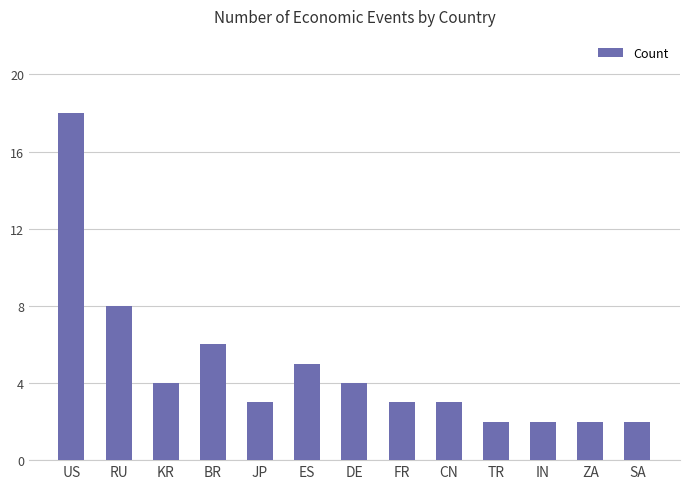

Where does the data first go above 3?

US